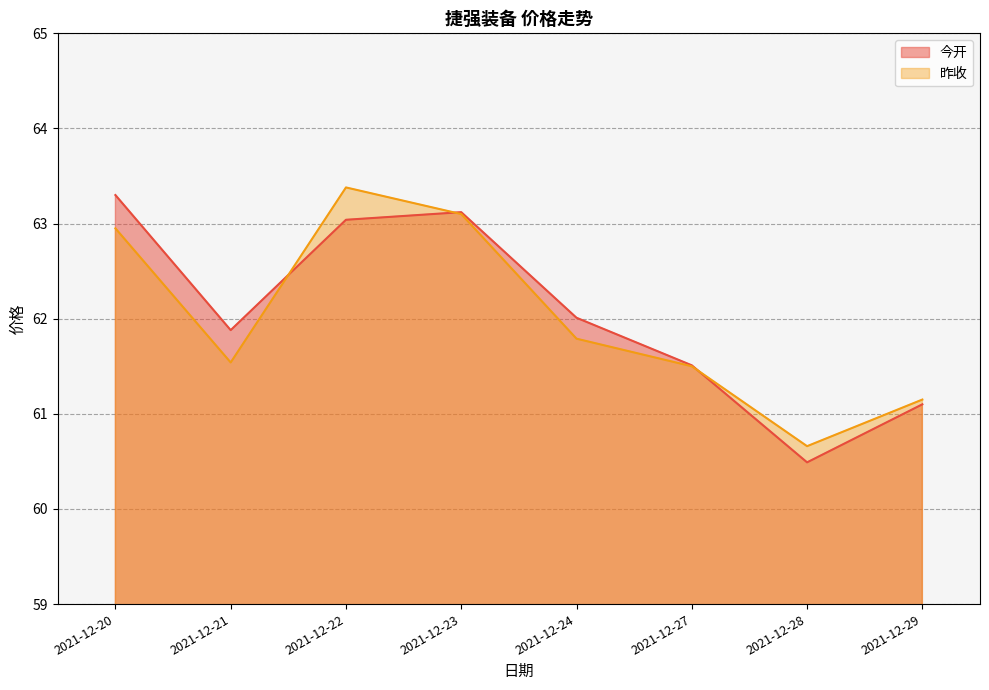

The value of 昨收 at 2021-12-22 is 63.4. True or false?

True